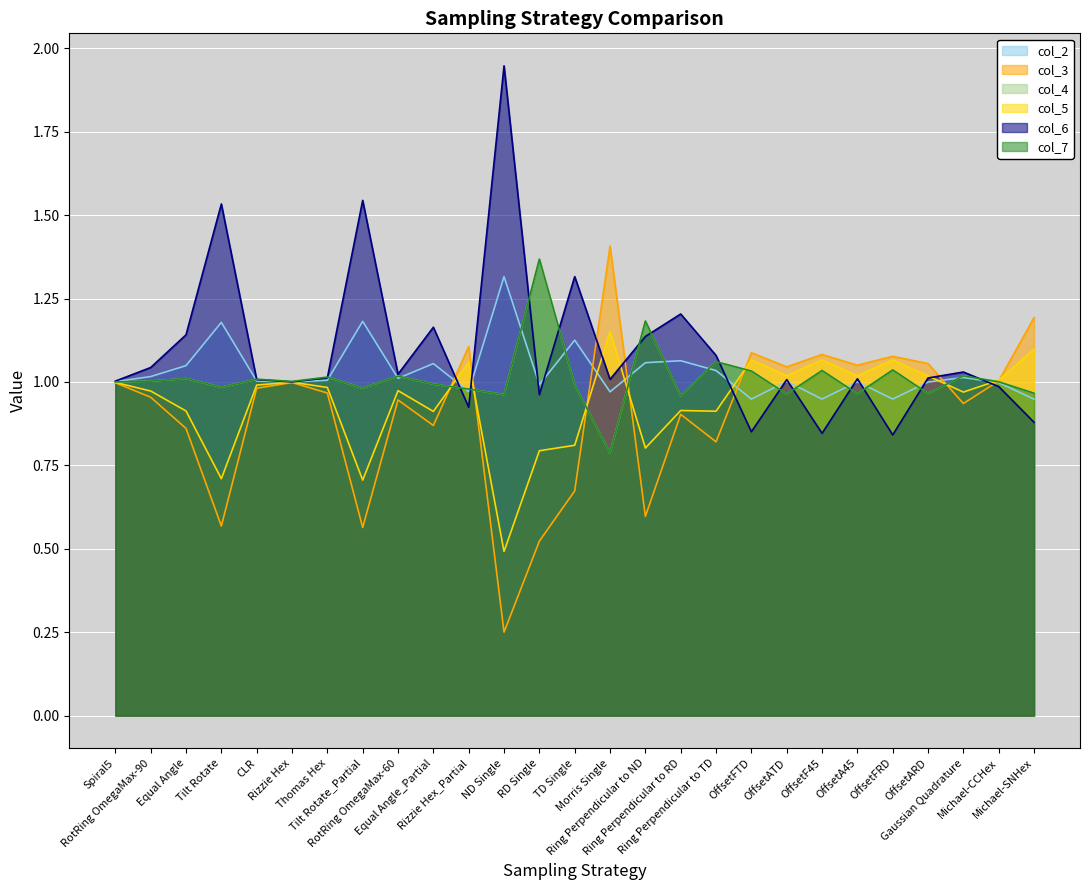

What is the maximum value for col_6?

1.9